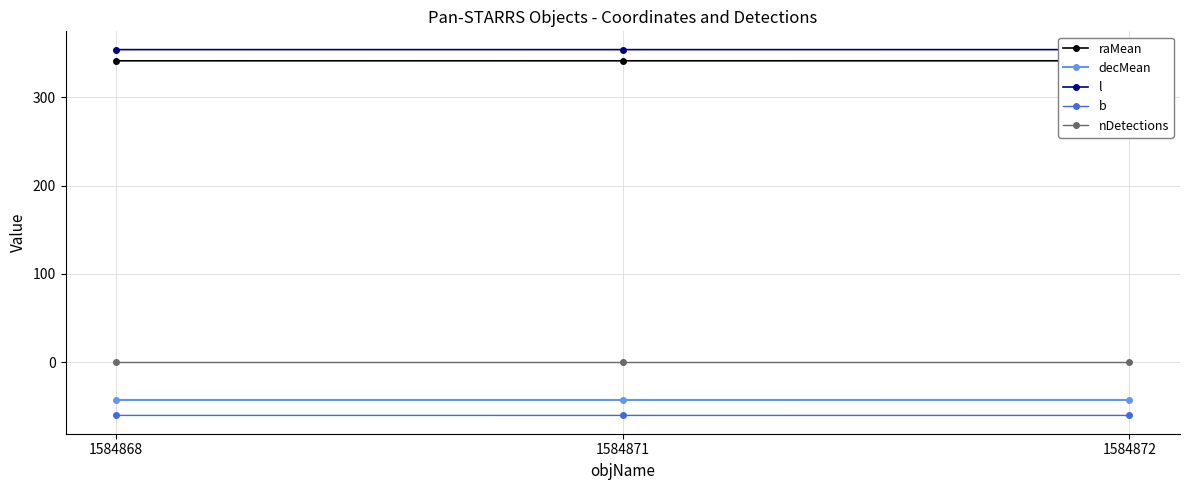

The nDetections series shows 0.0 at 1584868. True or false?

True